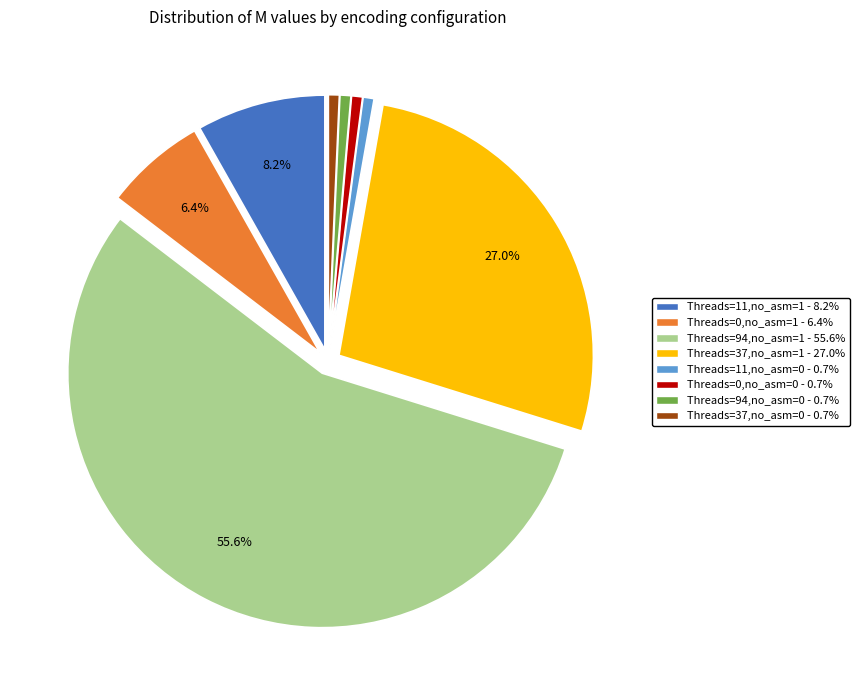

Count the number of slices in the pie.

8